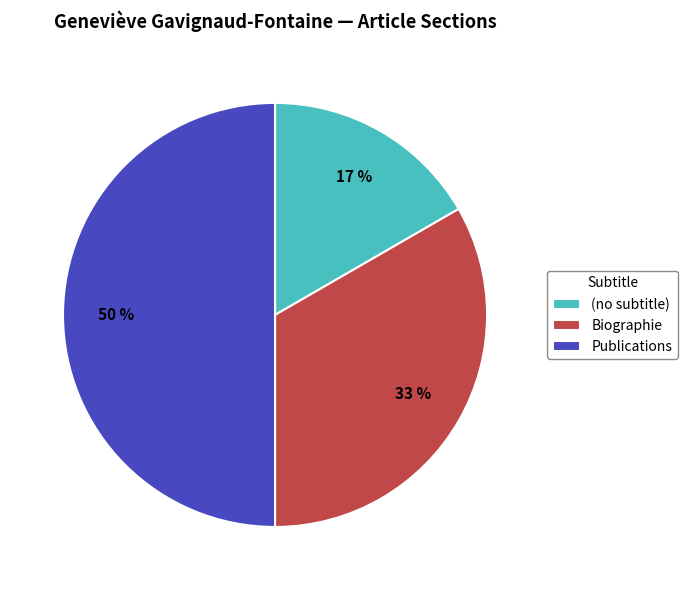

Which category has the smallest portion of the pie?

(no subtitle)